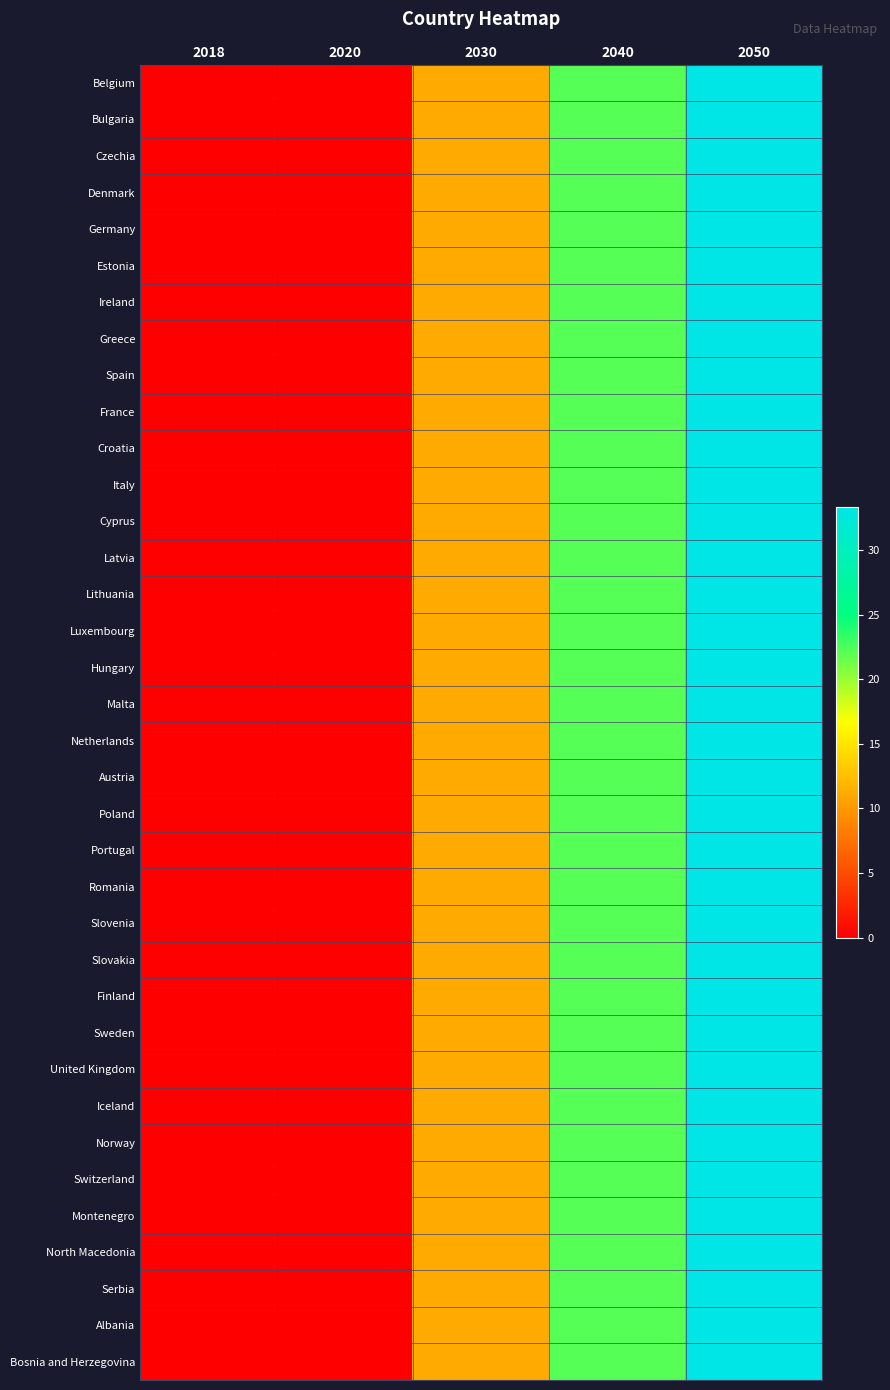

Count the number of categories in the chart.

5